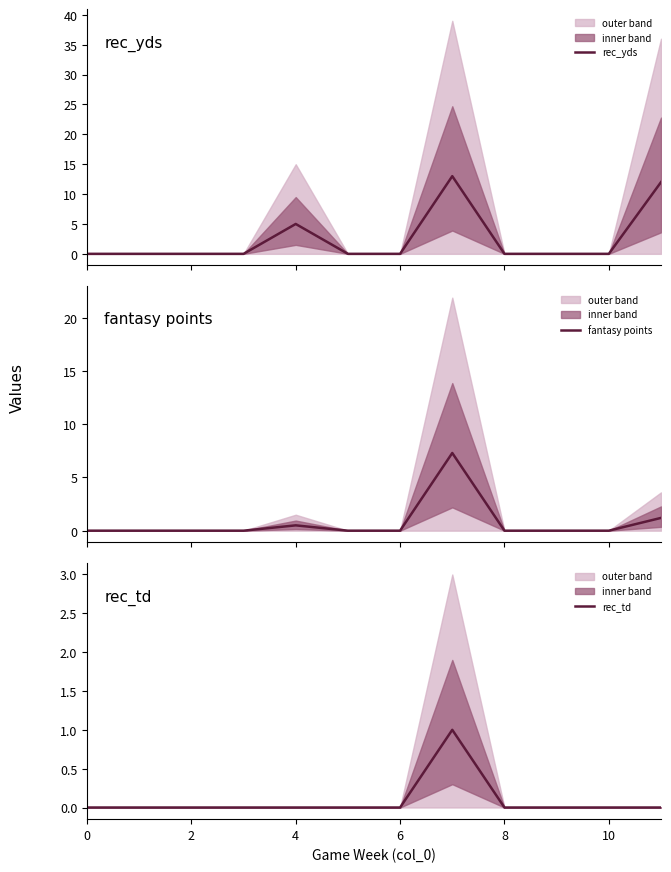

True or false: fantasy points and rec_td cross at least once.

False